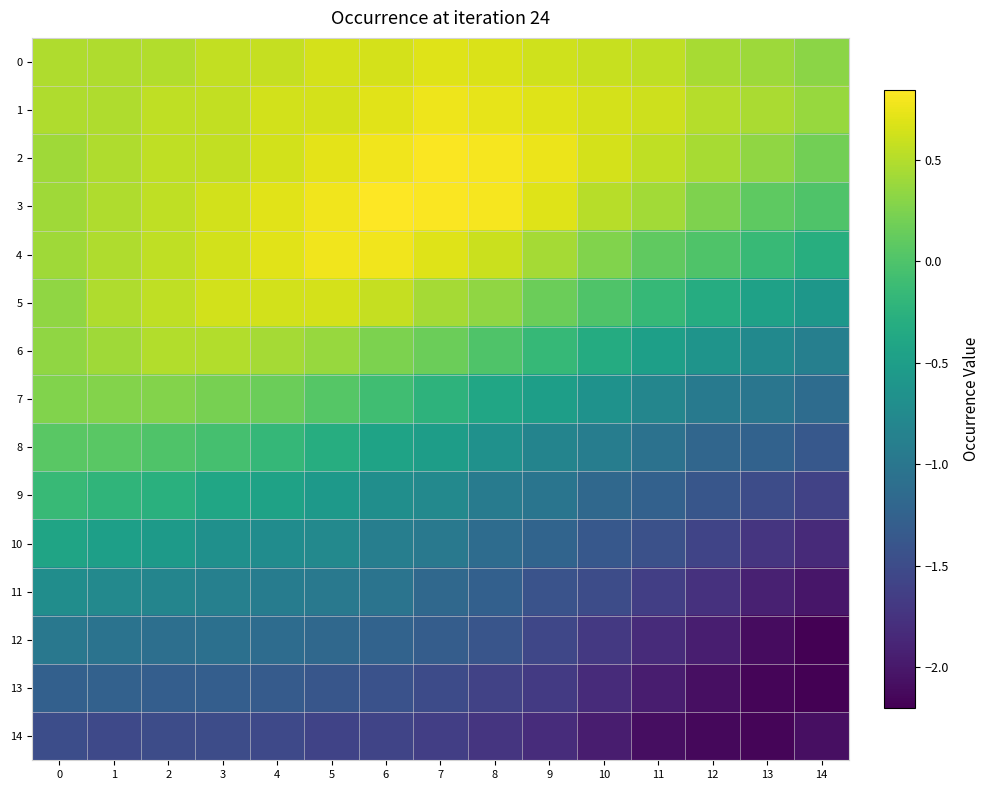

What is the spread (max minus min) of values at 0?

2.0